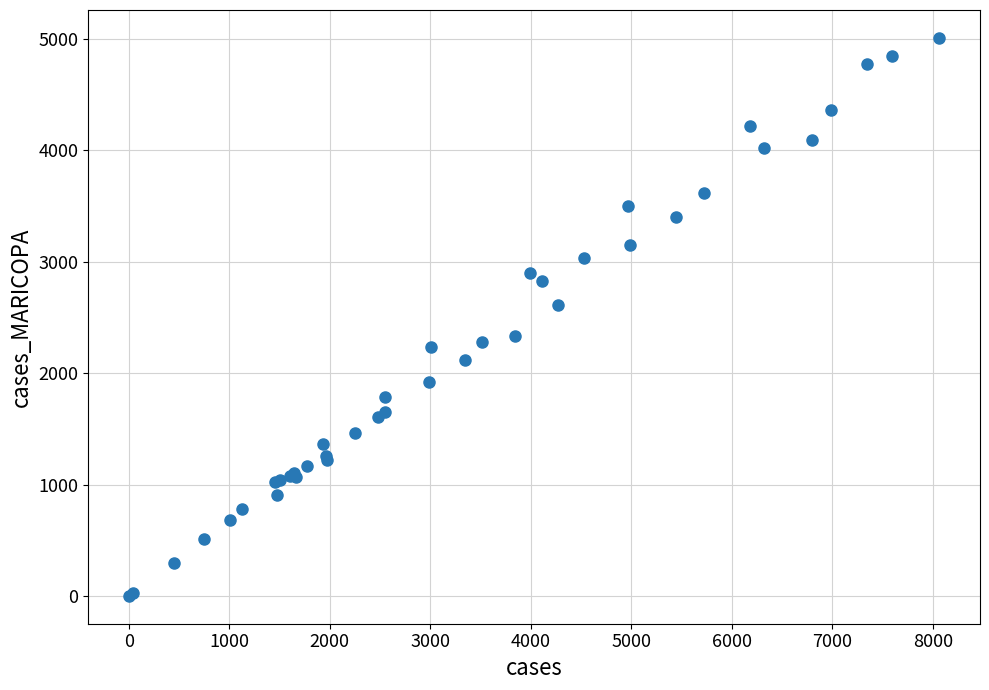

What Y value in the scatter plot is closest to 2504?

2611